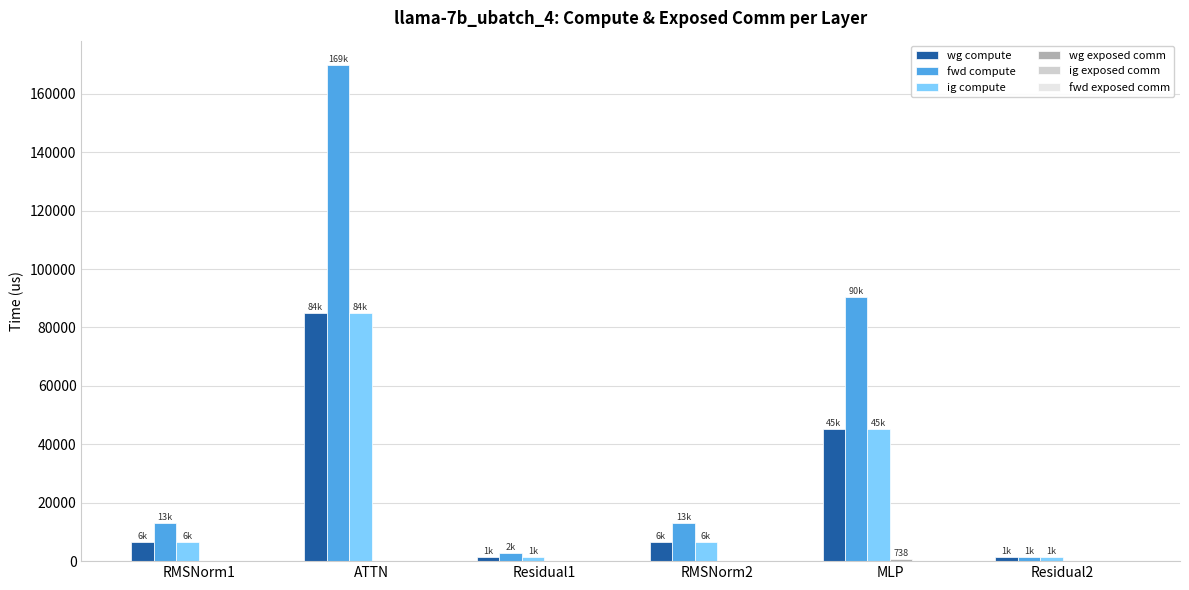

At which category is the sum across all series the highest?

ATTN